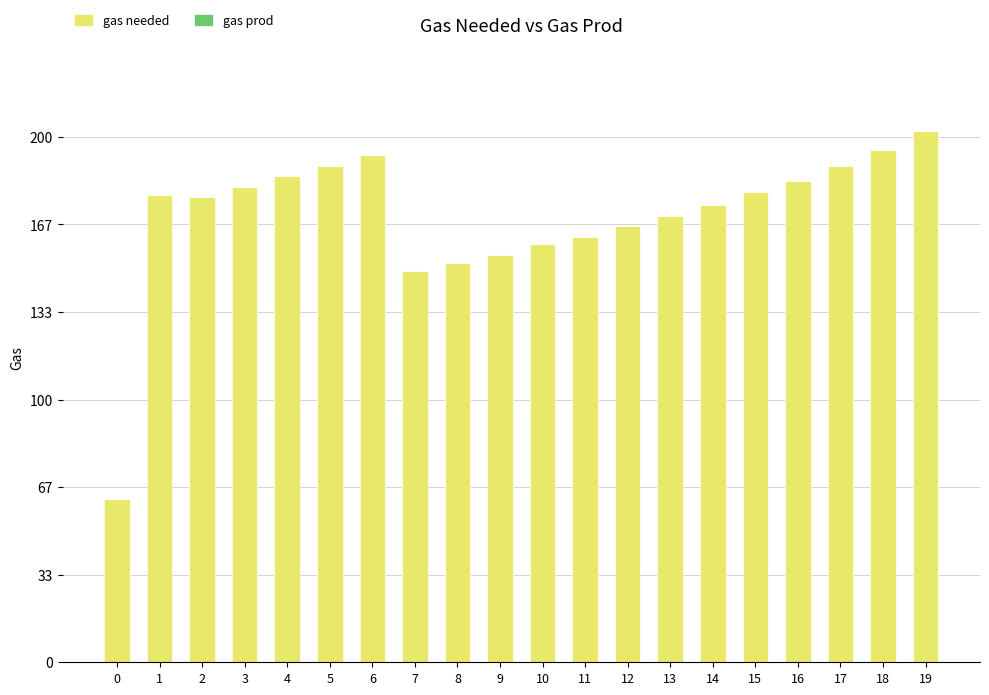

How many distinct data groups are displayed?

1